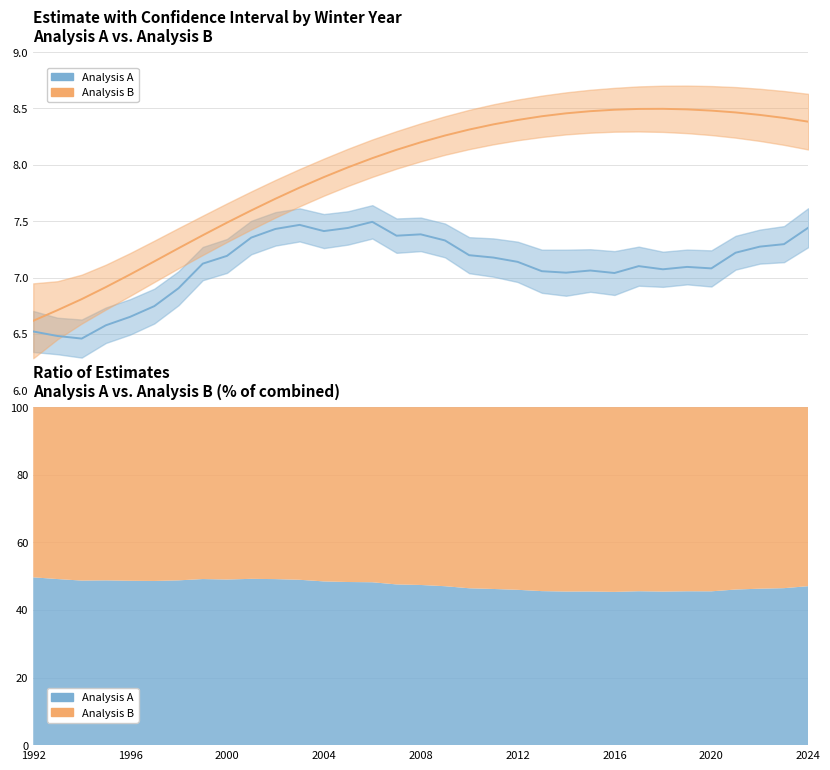

What is the value of the ucl_B point at the 4th from the left?

7.1